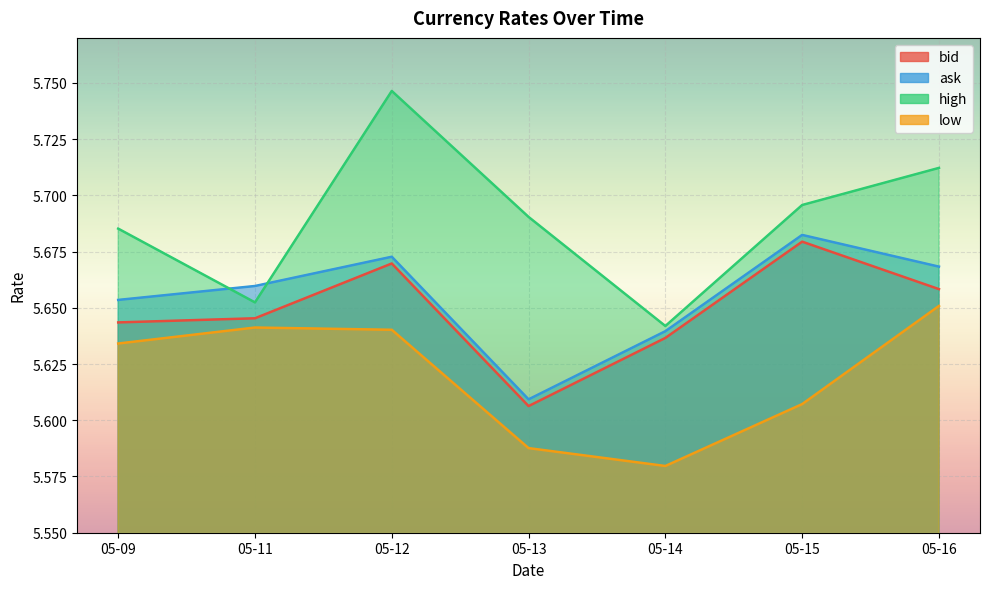

How many lines are shown in the chart?

4